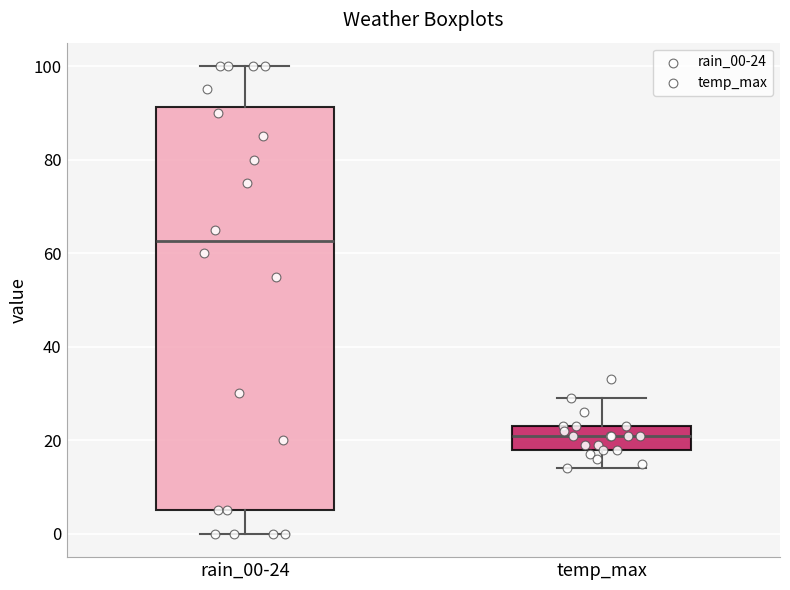

Reading left to right, read every box against the y-axis: the position of its median line, the range the box covers, and the ends of its whiskers. The values are not printed on the chart, so give them approximately, as read against the axis.

rain_00-24: median 62, box 6 to 92, whiskers 0 to 100
temp_max: median 22, box 18 to 24, whiskers 14 to 30